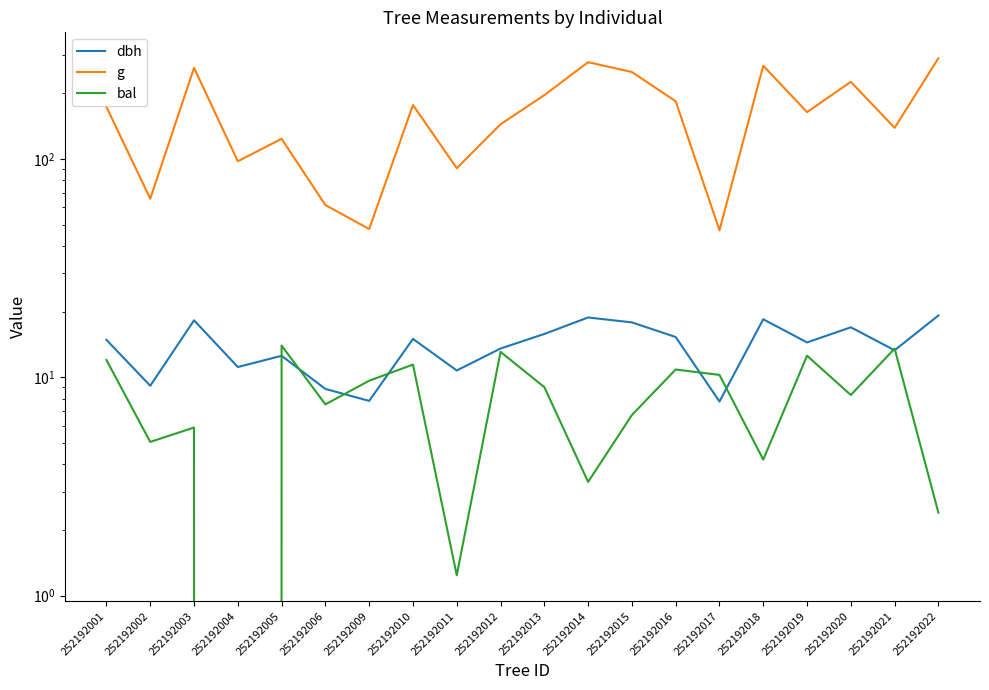

The value of dbh at 252192019 is 8.4. True or false?

False